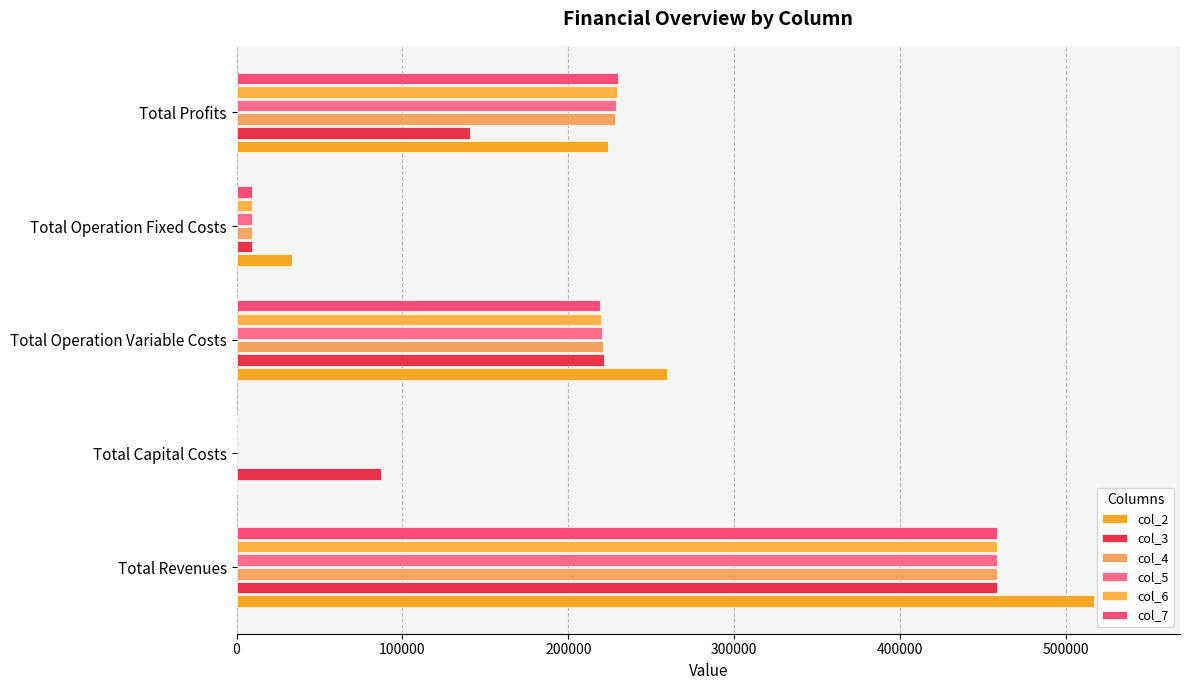

What is the average value of the col_7 series?

183368.1